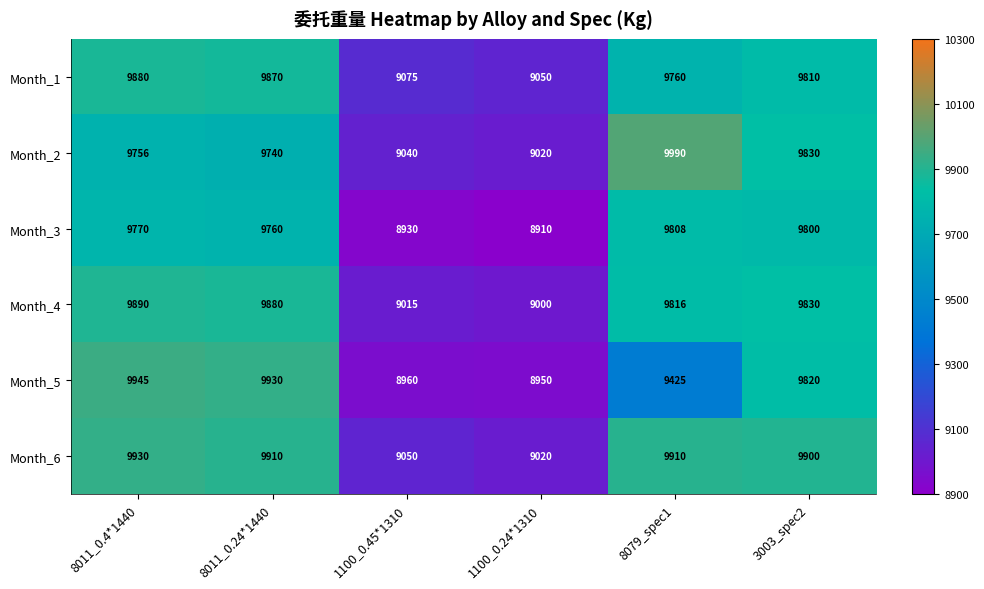

True or false: Month_2 has a value of 4493 at 1100_0.45*1310.

False